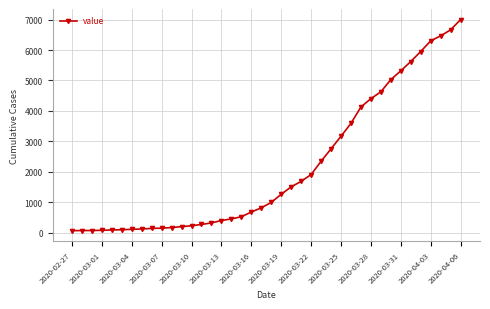

What is the difference between the maximum and minimum values?

6938